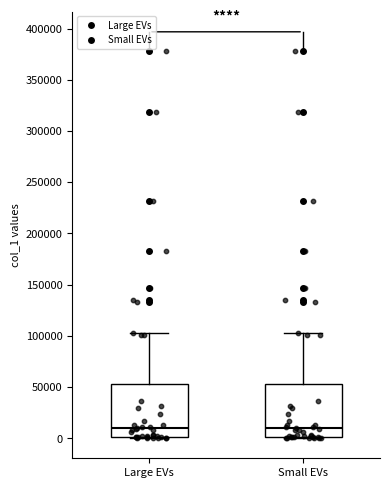

Reading left to right, transcribe this box plot: for each box, give where its median line is, the range the box spans, and where its two whiskers end, as read against the y-axis. The values are not printed on the chart, so give them approximately, as read against the axis.

Large EVs: median 10000, box 0 to 55000, whiskers 0 to 100000
Small EVs: median 10000, box 0 to 55000, whiskers 0 to 100000